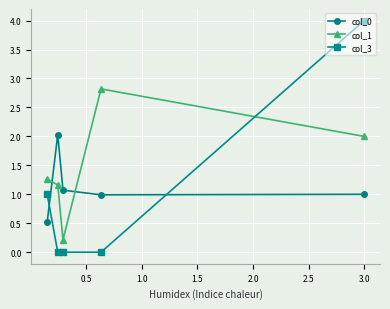

What is the value of the col_1 point at the 3rd from the left?

0.2